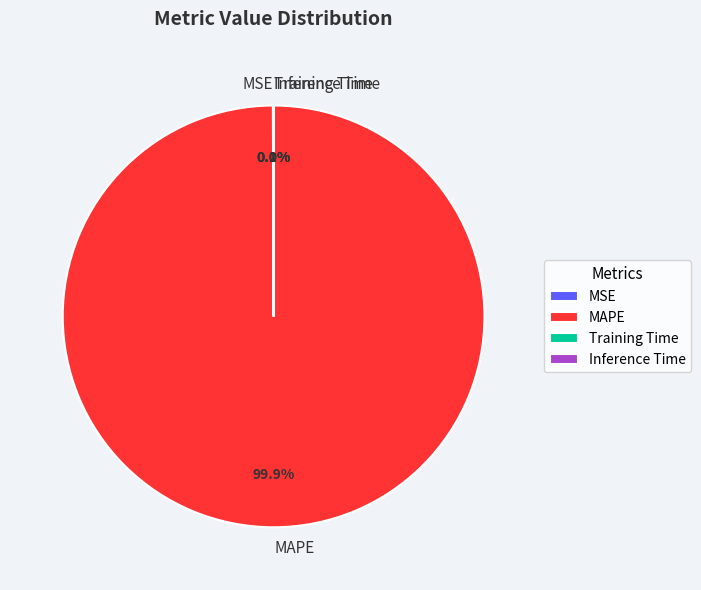

Is there a majority slice in this chart?

Yes